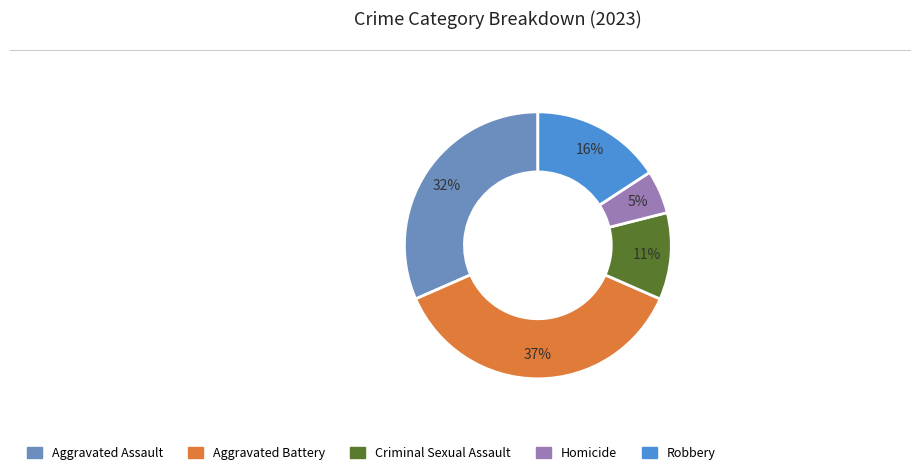

Count the number of slices in the pie.

5